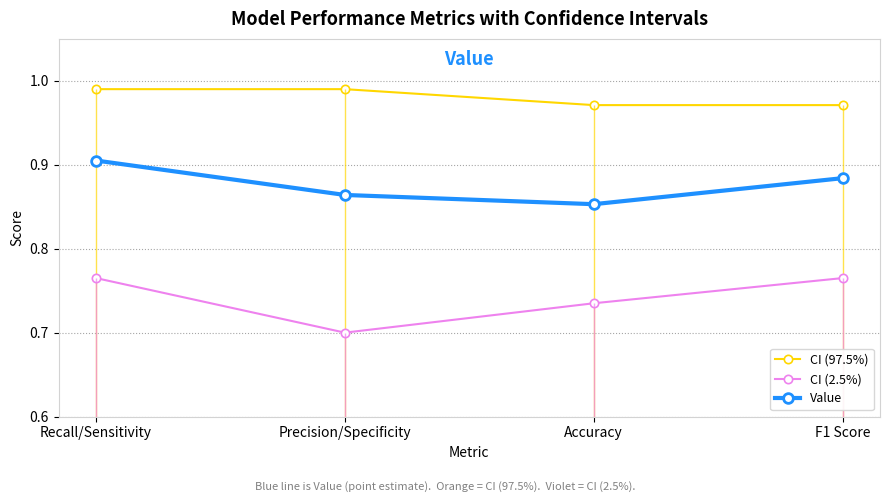

True or false: CI (97.5%) and Value cross at least once.

False